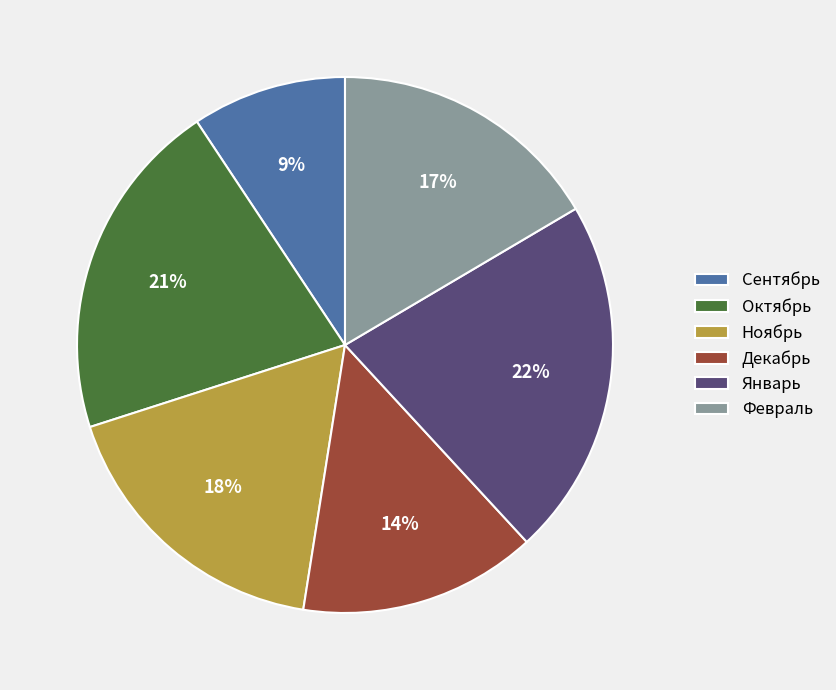

Rank the categories by value from lowest to highest.

Сентябрь, Декабрь, Февраль, Ноябрь, Октябрь, Январь